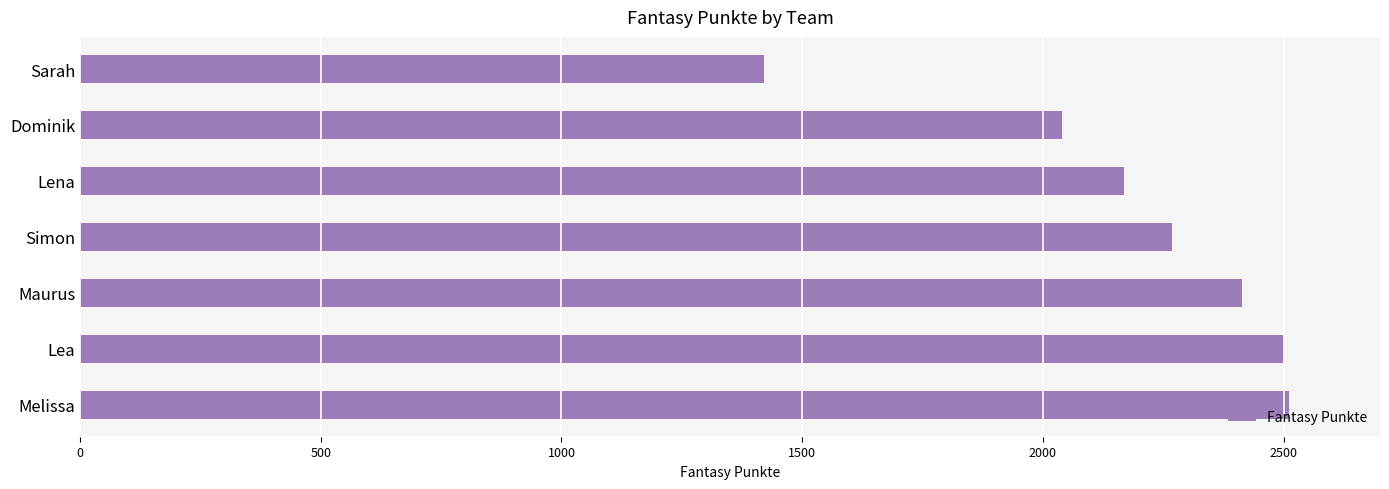

How many data points are less than 2267?

3